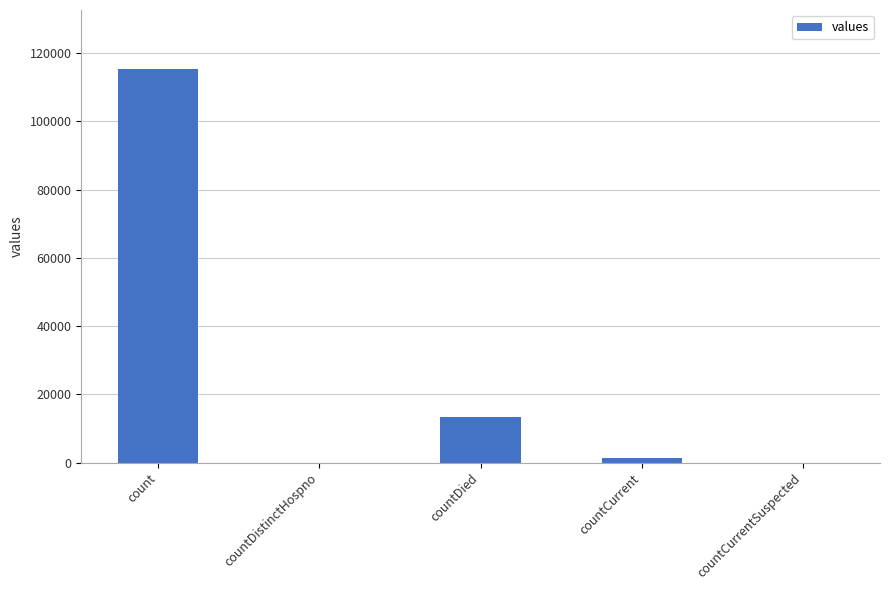

How many distinct data groups are displayed?

1